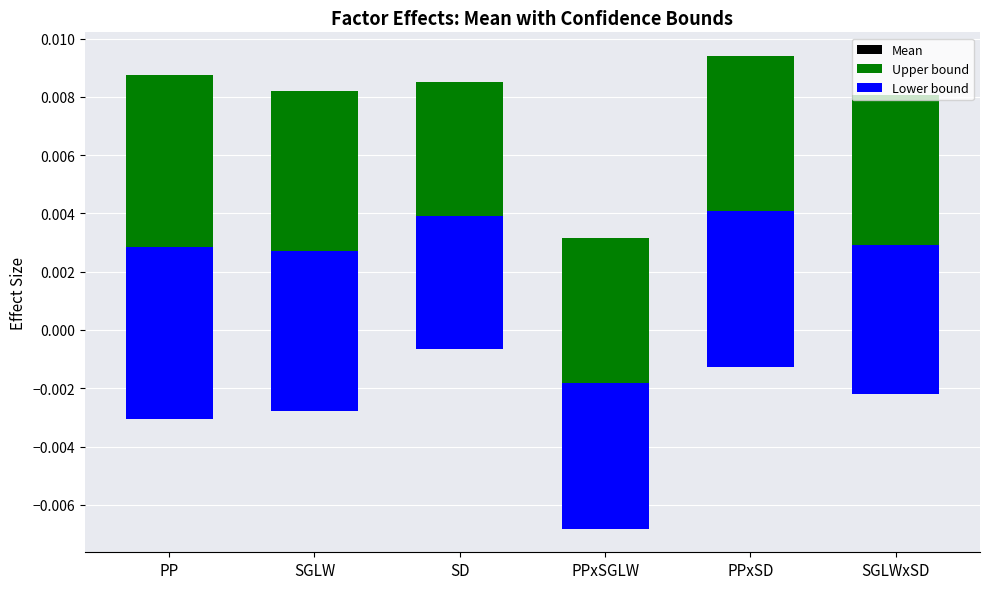

At which category is the sum across all series the highest?

PPxSD